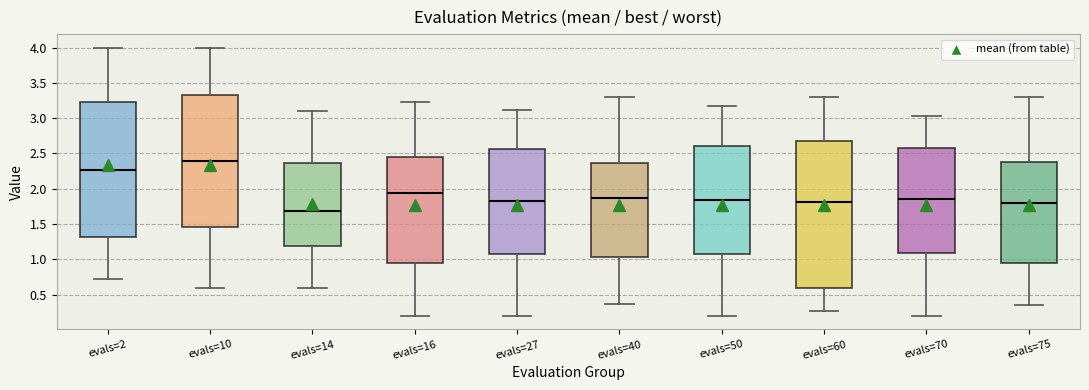

Reading left to right, transcribe this box plot: for each box, give where its median line is, the range the box spans, and where its two whiskers end, as read against the y-axis. The values are not printed on the chart, so give them approximately, as read against the axis.

evals=2: median 2.25, box 1.30 to 3.20, whiskers 0.70 to 4.00
evals=10: median 2.40, box 1.45 to 3.35, whiskers 0.60 to 4.00
evals=14: median 1.70, box 1.20 to 2.35, whiskers 0.60 to 3.10
evals=16: median 1.95, box 0.95 to 2.45, whiskers 0.20 to 3.25
evals=27: median 1.80, box 1.10 to 2.55, whiskers 0.20 to 3.10
evals=40: median 1.85, box 1.05 to 2.35, whiskers 0.35 to 3.30
evals=50: median 1.85, box 1.05 to 2.60, whiskers 0.20 to 3.15
evals=60: median 1.80, box 0.60 to 2.70, whiskers 0.25 to 3.30
evals=70: median 1.85, box 1.10 to 2.60, whiskers 0.20 to 3.05
evals=75: median 1.80, box 0.95 to 2.40, whiskers 0.35 to 3.30